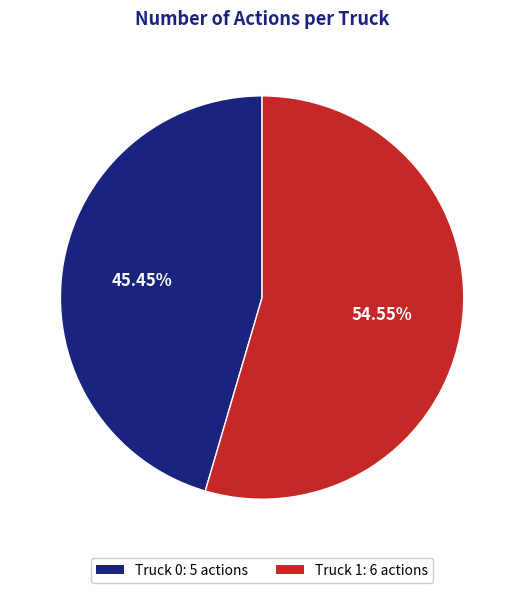

Which slice represents more than half of the pie?

Truck 1